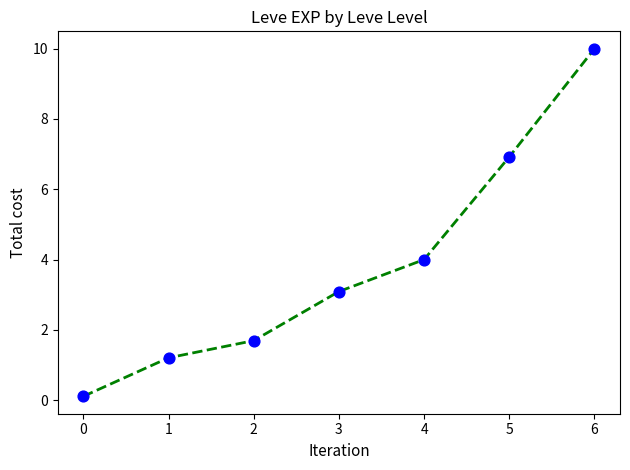

What is the change in value from 3 to 6?

+6.9